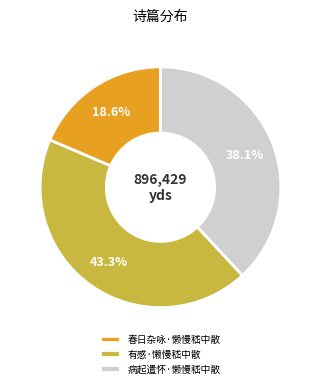

How many slices are in this pie chart?

3